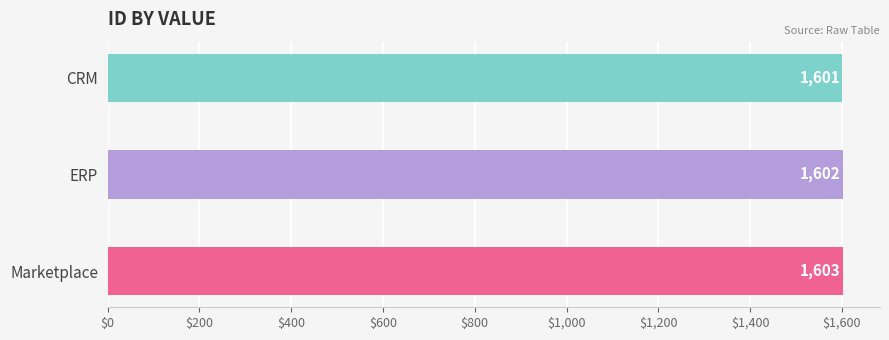

What is the label of the 1st bar from the bottom?

Marketplace